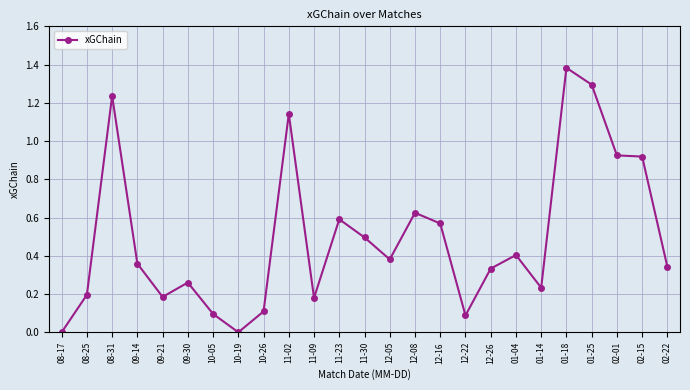

What is the average value?

0.5